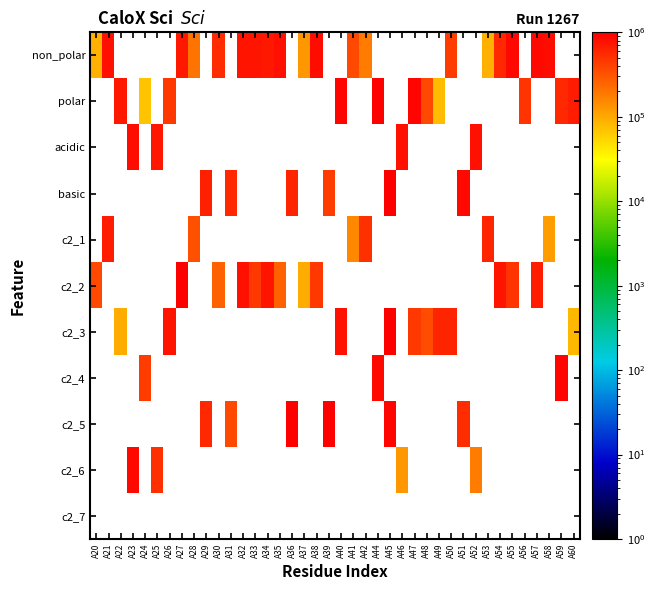

Which series has the largest range (max minus min)?

c2_2